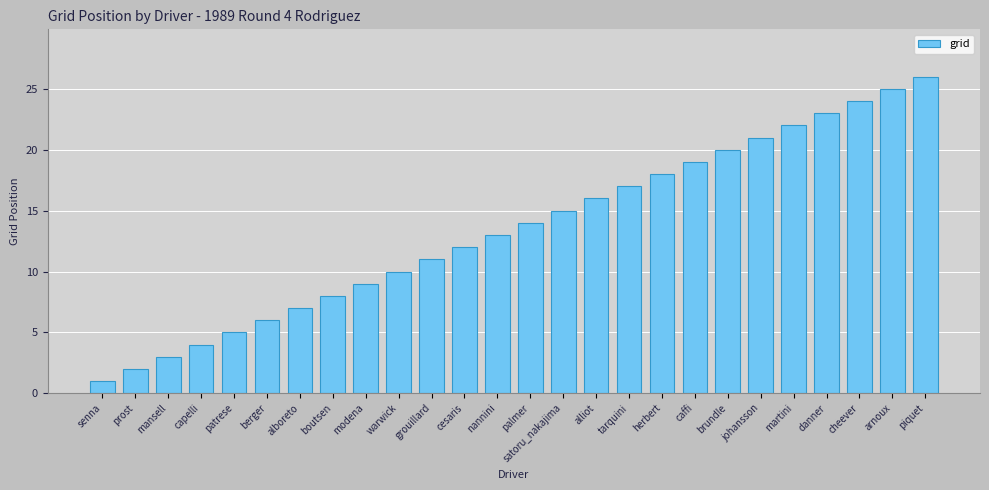

Approximately how many times larger is the value at caffi compared to tarquini?

1.1